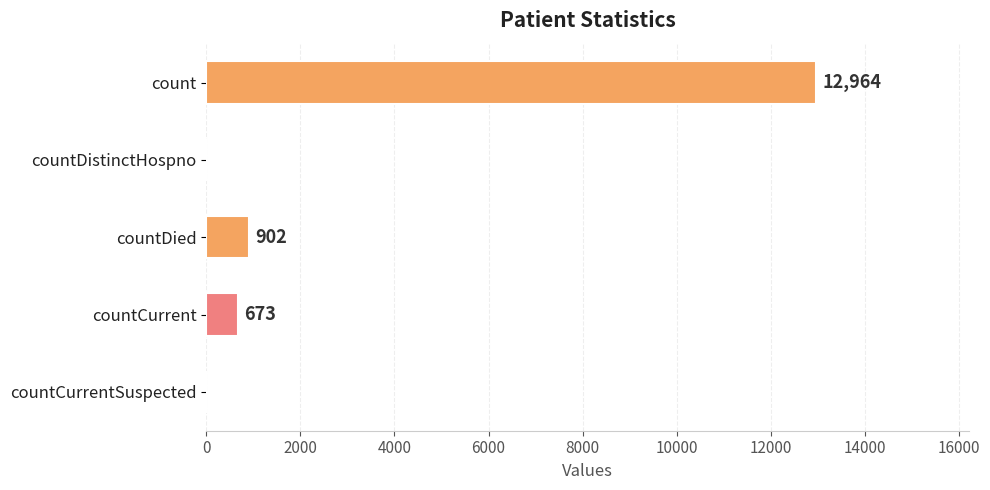

Which has a higher value, count or countDied?

count